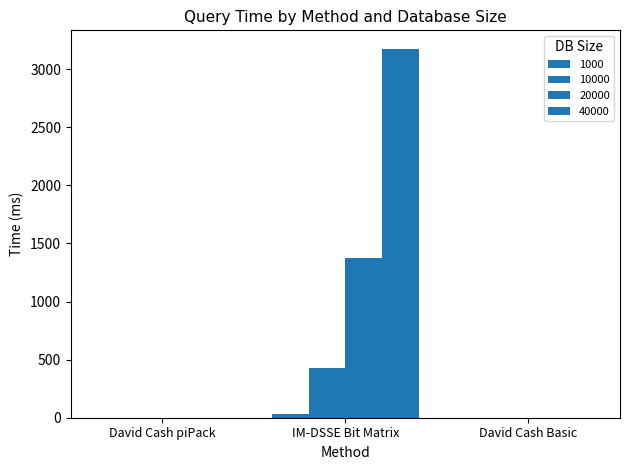

What is the approximate value of 40000 at David Cash Basic?

0.5